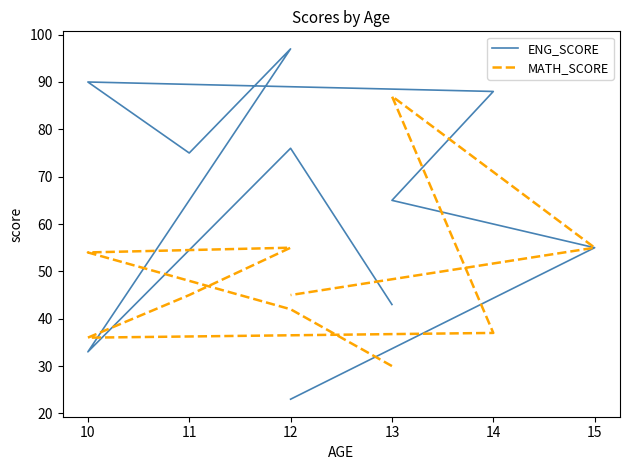

Where is the first local minimum for ENG_SCORE?

10